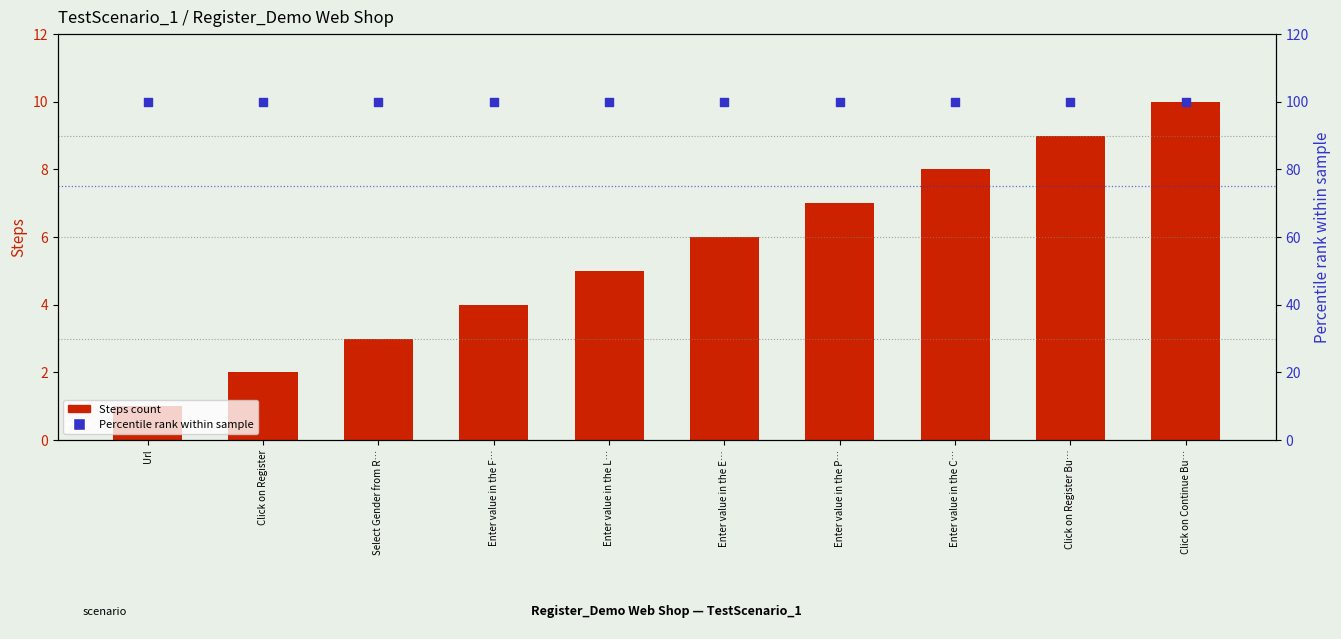

Which series contains the lowest Y value?

Steps count